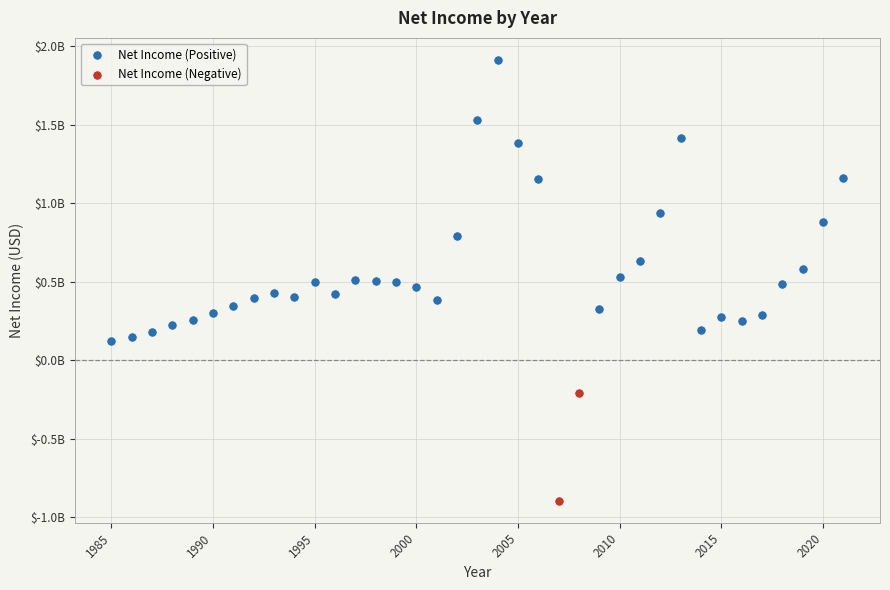

Which series reaches the maximum Y coordinate?

Net Income (Positive)